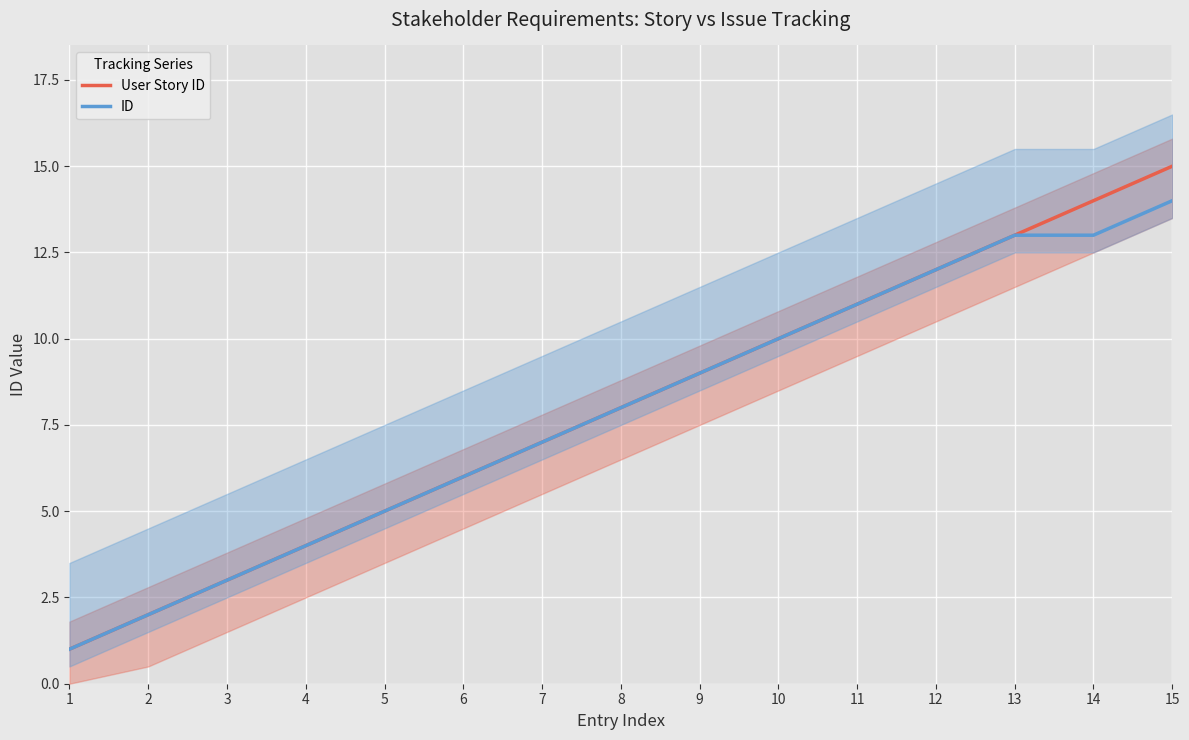

Reading left to right, transcribe all the data shown in this chart.

User Story ID: 1	2	3	4	5	6	7	8	9	10	11	12	13	14	15
ID: 1	2	3	4	5	6	7	8	9	10	11	12	13	13	14